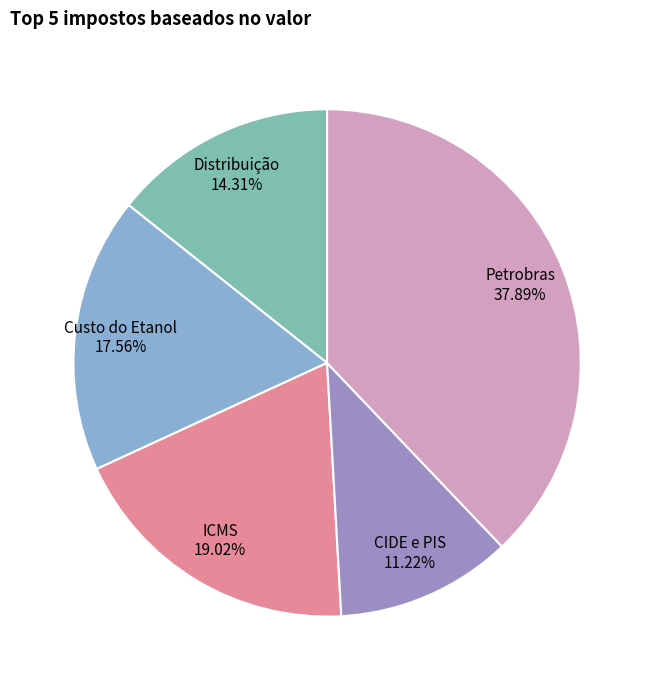

Which category has the biggest portion of the pie?

Petrobras